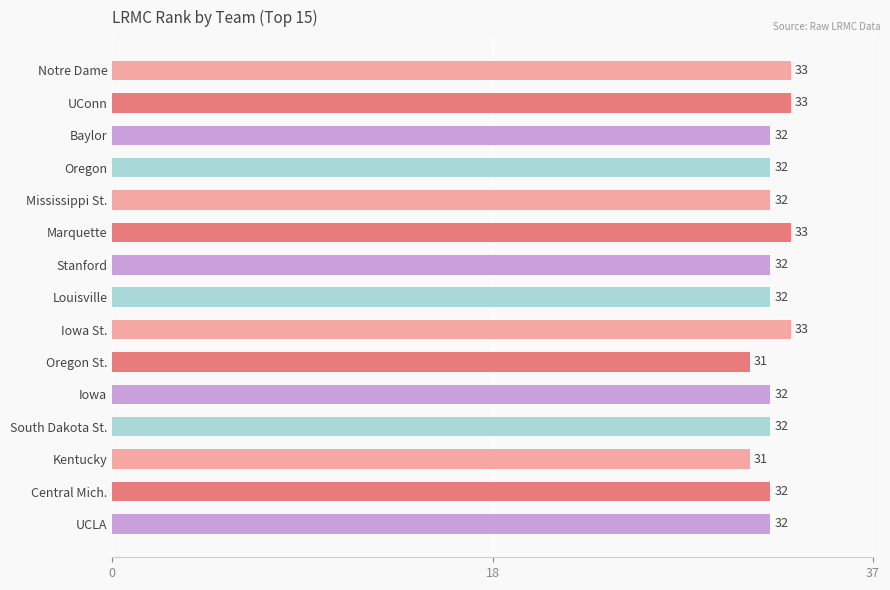

What is the maximum value shown in the chart?

33